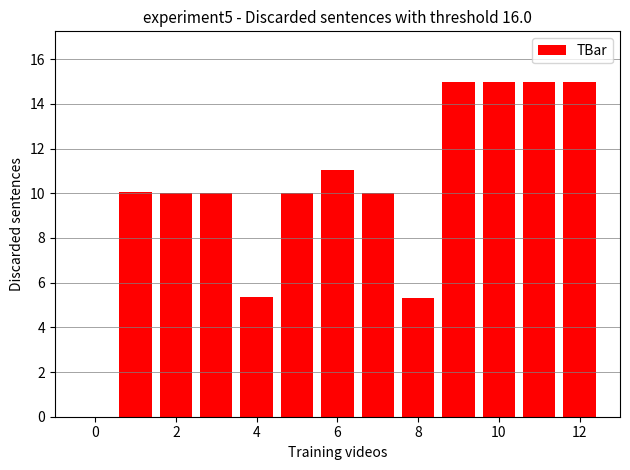

What is the maximum value shown in the chart?

15.0